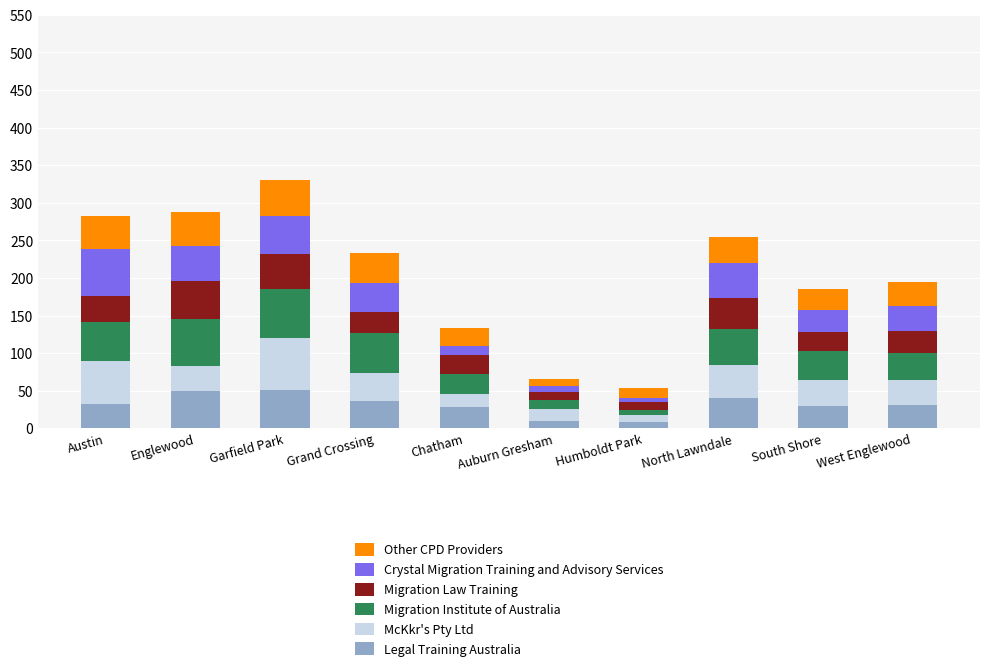

What is the difference between the maximum and second lowest values in the Legal Training Australia series?

41